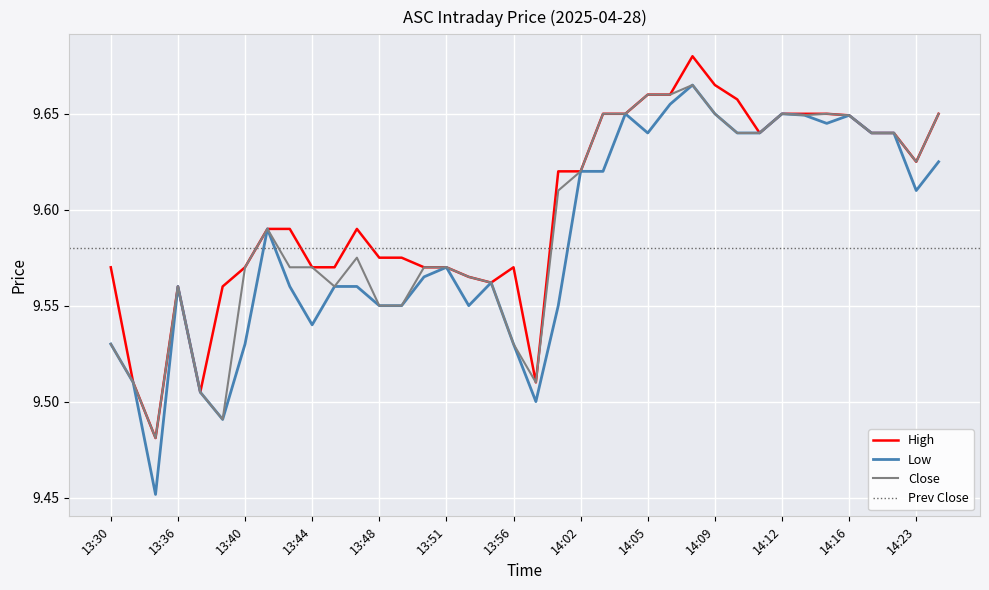

What position from the right is 13:50?

24